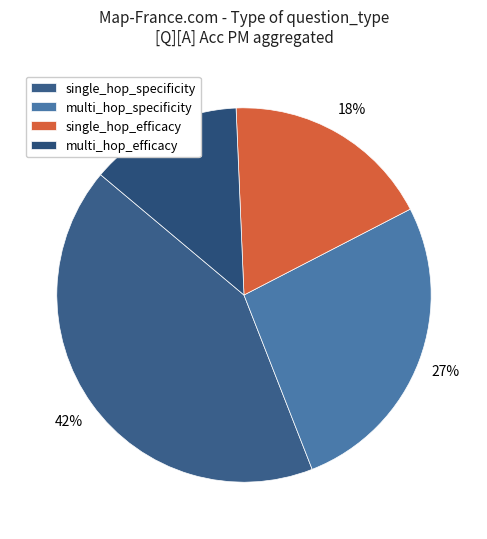

True or false: single_hop_specificity accounts for 52% of the total.

False